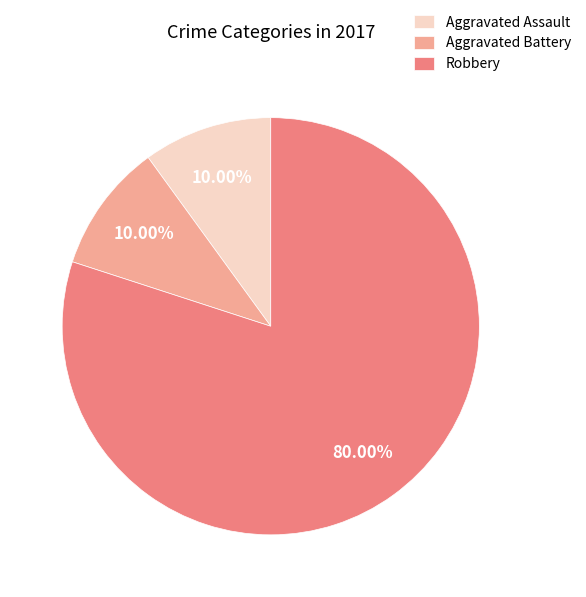

Is Robbery the majority of the pie?

Yes